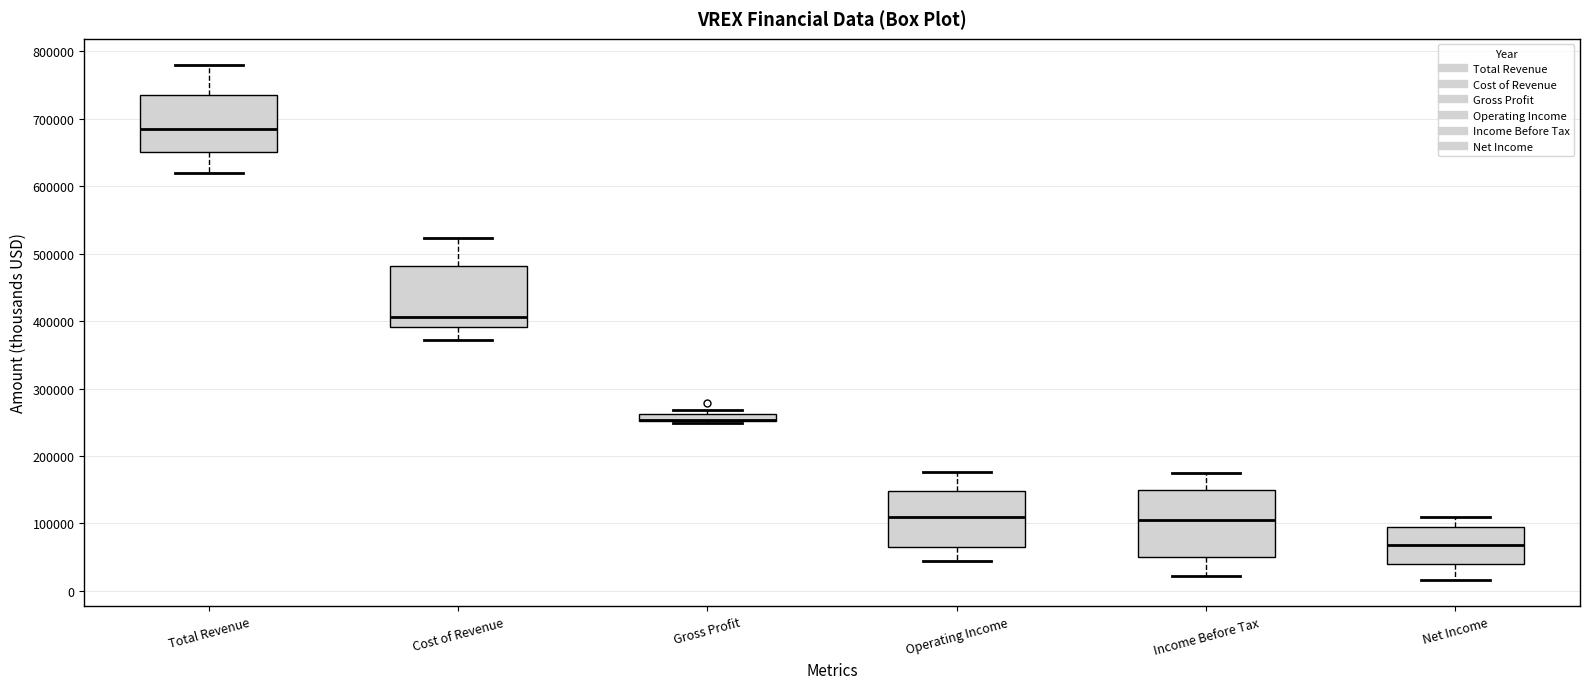

Where does the median line of the box for Net Income sit on the y-axis? The values are not printed on the chart, so give them approximately, as read against the axis.

70000